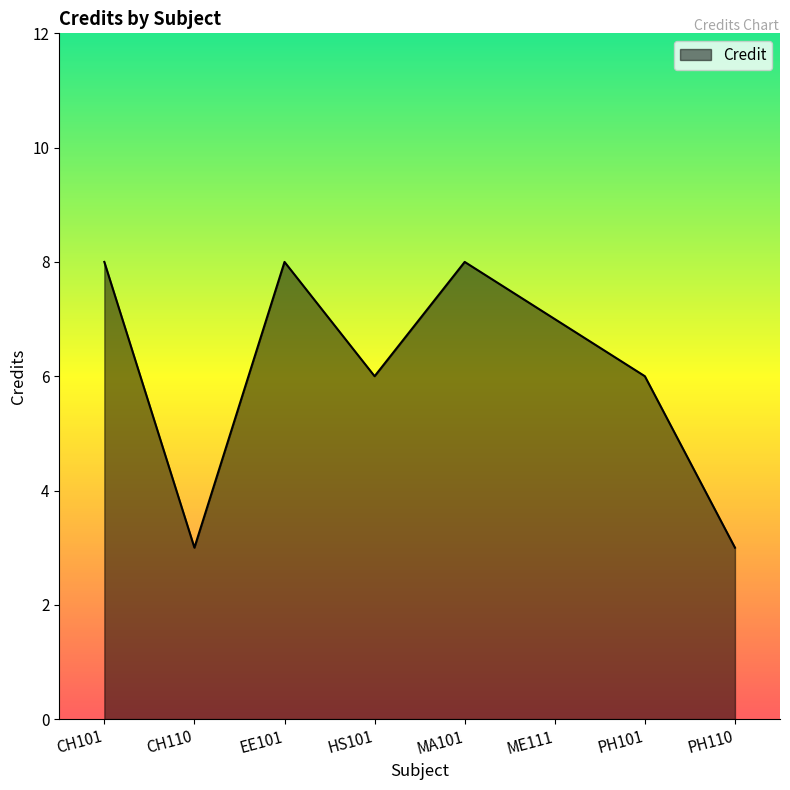

The chart shows a value of 11 at PH101. True or false?

False